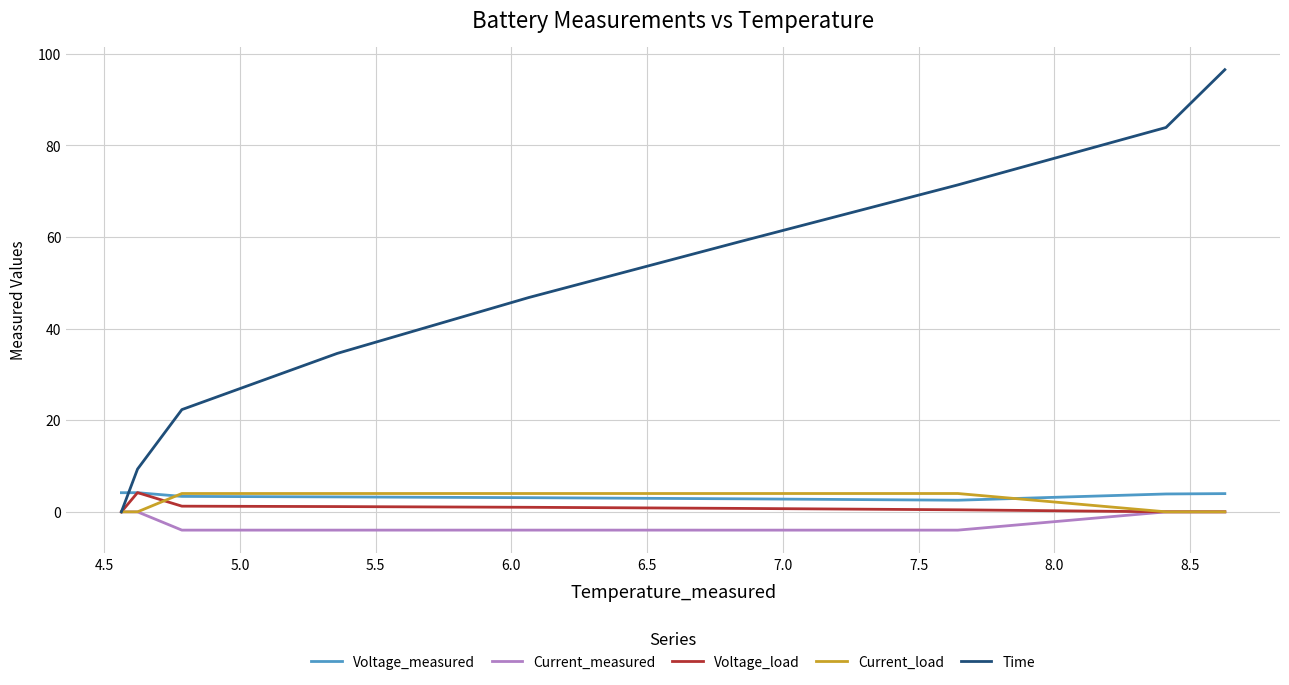

What is the highest value of the Voltage_load series?

4.2